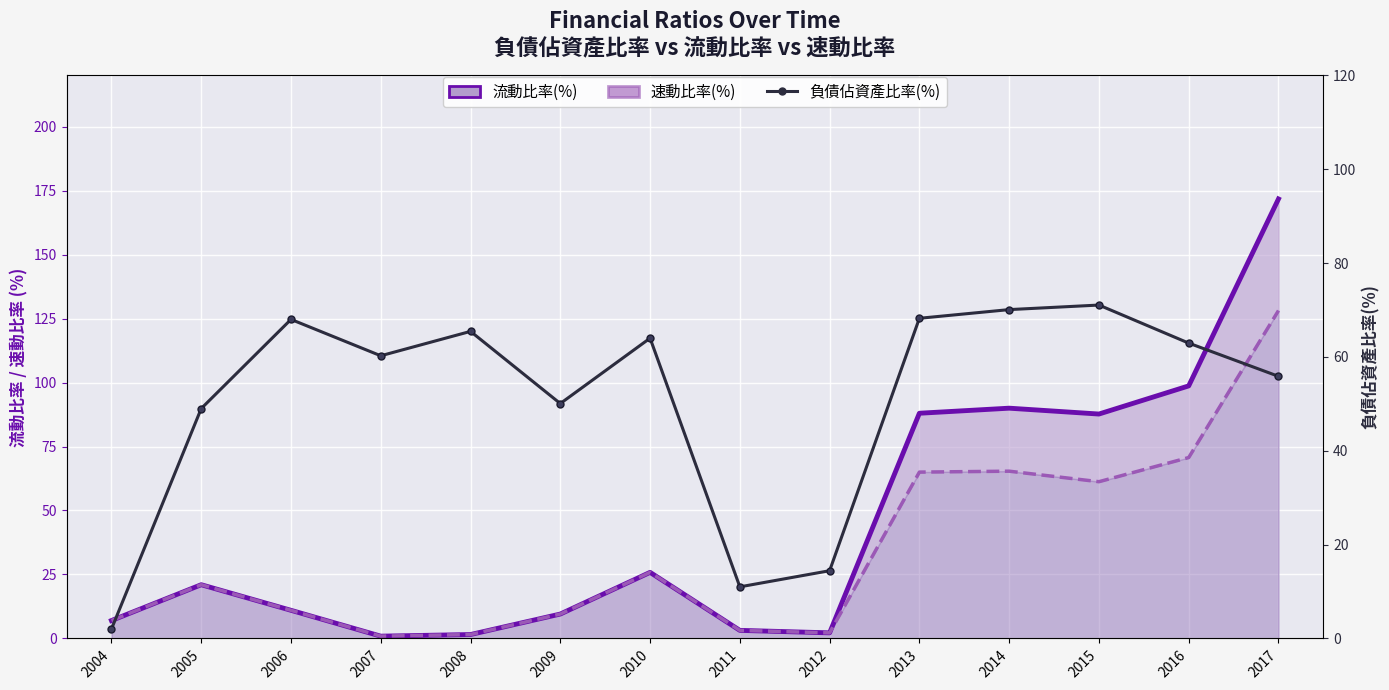

Reading right to left, extract all data points from this chart.

流動比率(%): 2017=171.7	2016=98.7	2015=87.7	2014=90.0	2013=88.0	2012=2.2	2011=3.2	2010=25.8	2009=9.5	2008=1.5	2007=0.9	2006=11.0	2005=21.0	2004=7.0
速動比率(%): 2017=128.1	2016=70.7	2015=61.2	2014=65.4	2013=65.0	2012=2.2	2011=3.2	2010=25.8	2009=9.5	2008=1.5	2007=0.9	2006=11.0	2005=21.0	2004=7.0
負債佔資產比率(%): 2017=55.9	2016=63.0	2015=71.1	2014=70.1	2013=68.2	2012=14.4	2011=11.0	2010=64.0	2009=50.1	2008=65.5	2007=60.2	2006=68.0	2005=49.0	2004=2.0